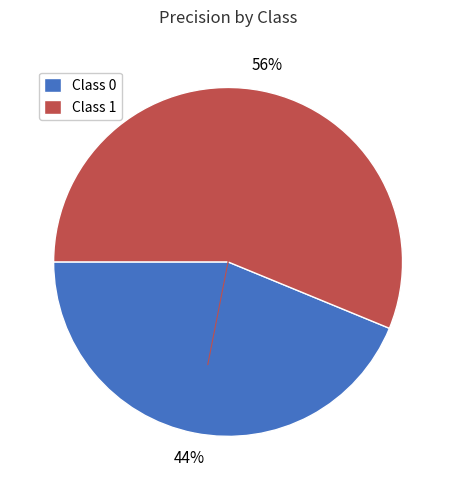

Does any single category account for the majority?

Yes